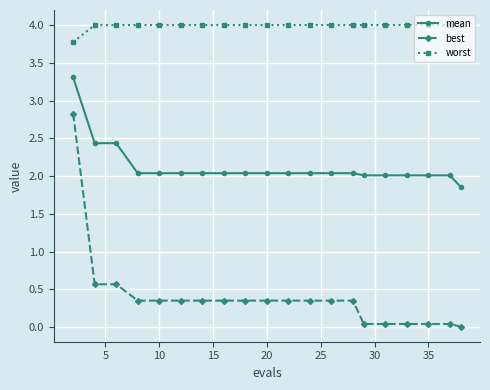

True or false: mean and worst intersect in this chart.

False